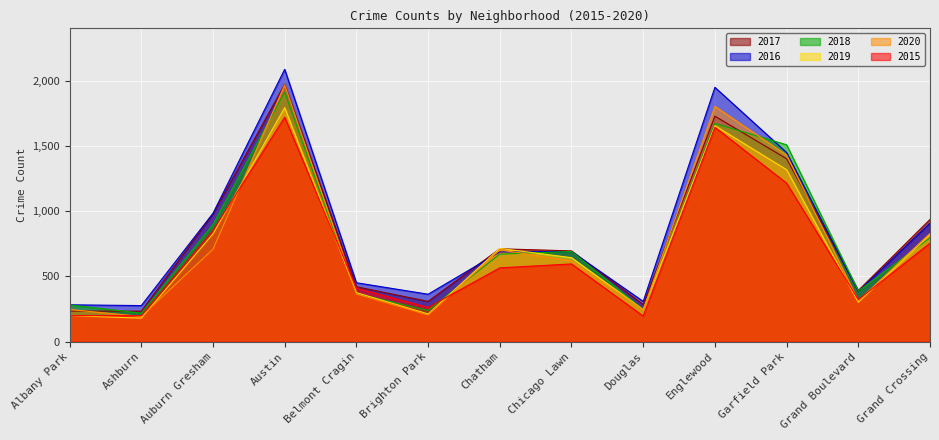

What is the maximum value shown in the chart?

2086